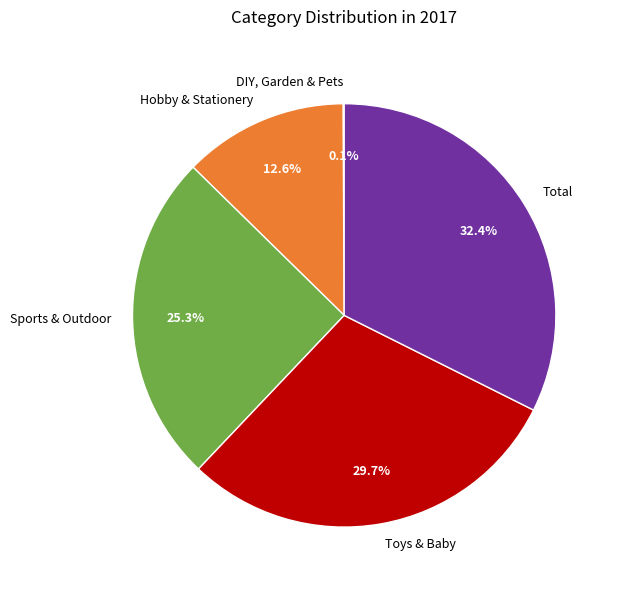

Is there any slice that represents more than half of the pie?

No